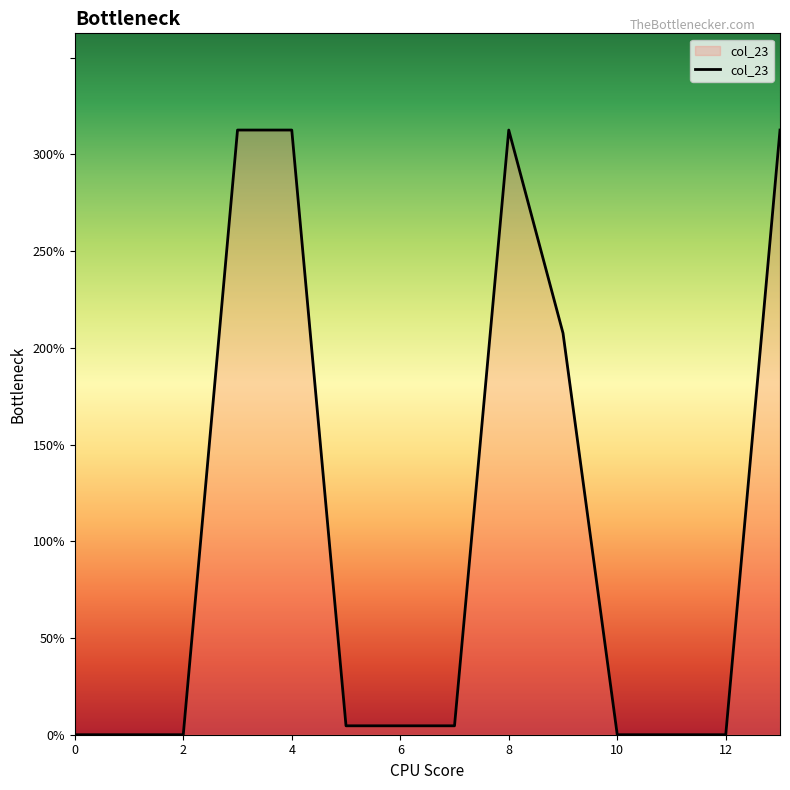

What is the difference between the maximum and minimum values?

312.6